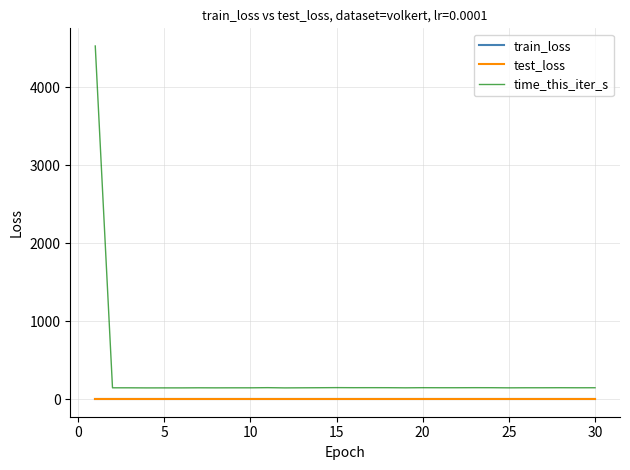

True or false: train_loss and time_this_iter_s intersect in this chart.

False